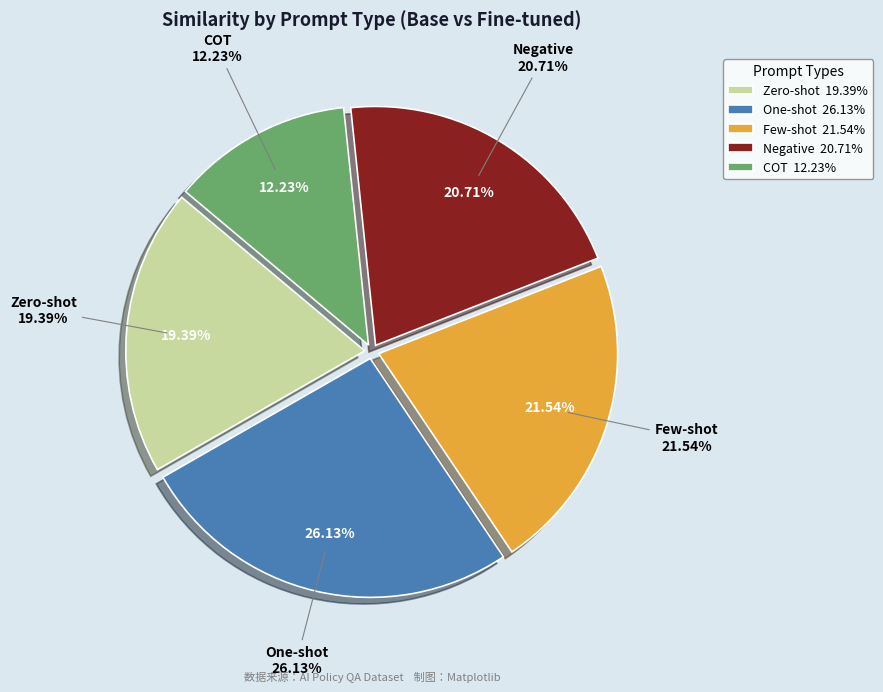

Does Negative represent more than half of the total?

No